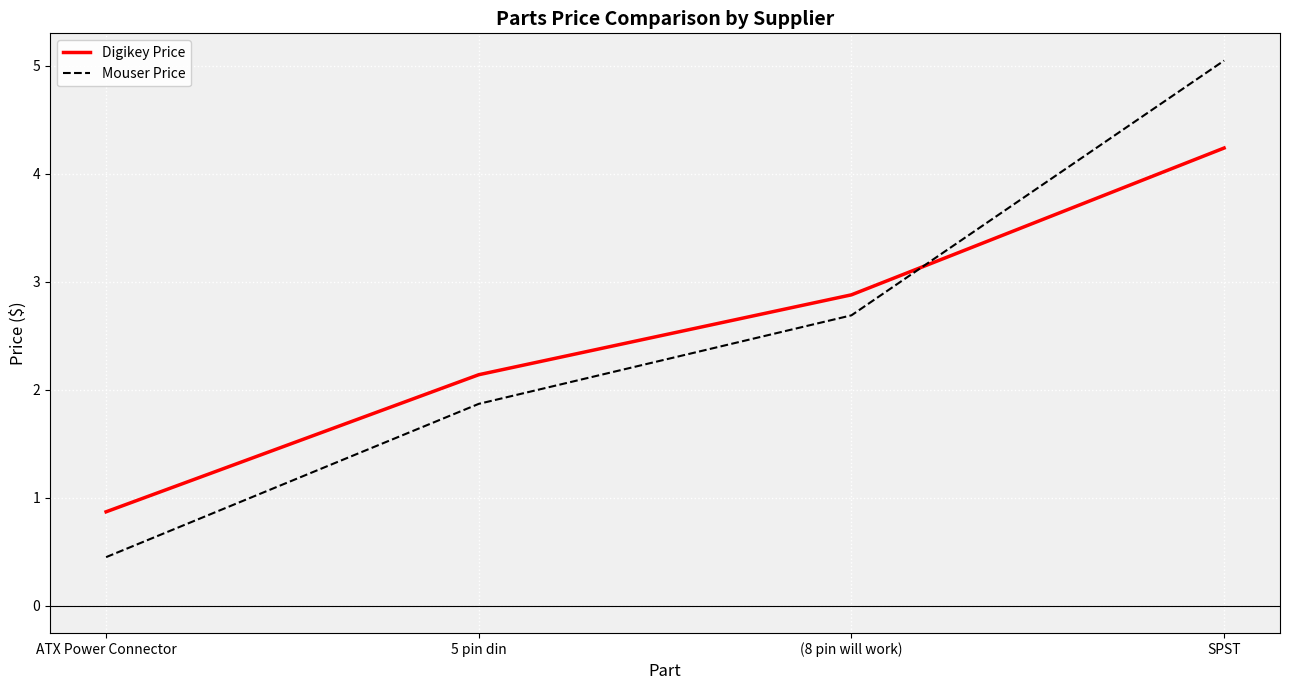

The Digikey Price series shows 0.9 at ATX Power Connector. True or false?

True